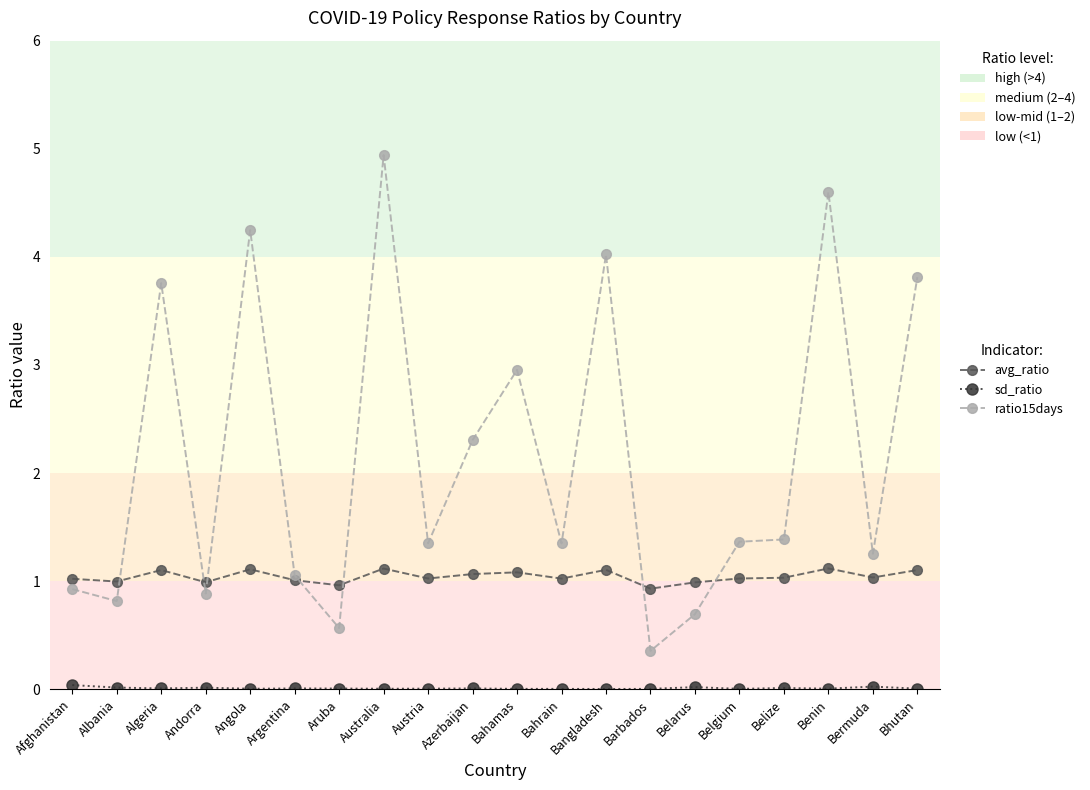

What is the label of the 8th point from the left?

Australia